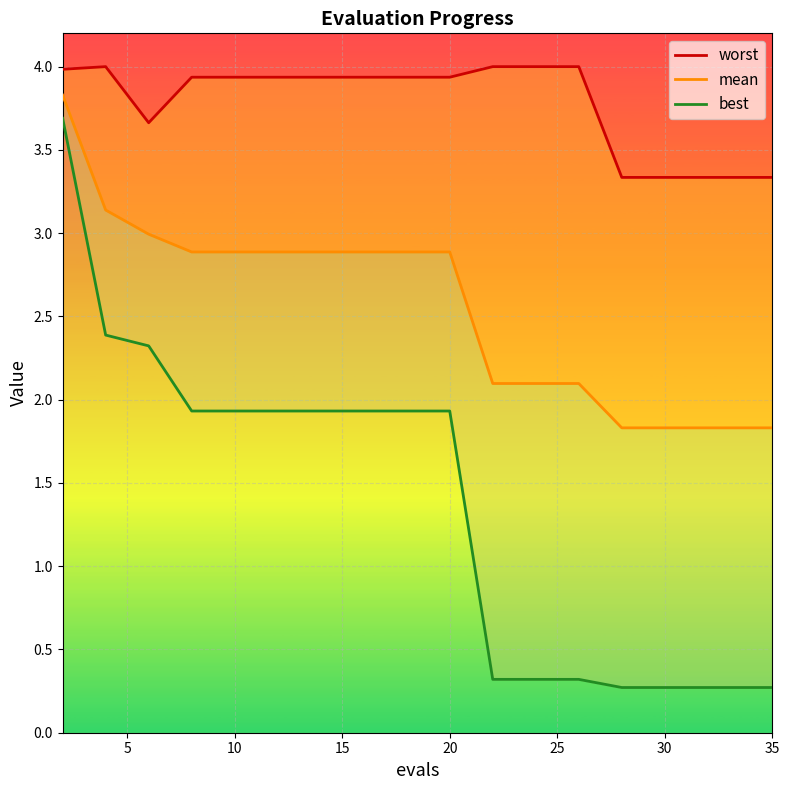

What is the label of the 5th point from the left?

10